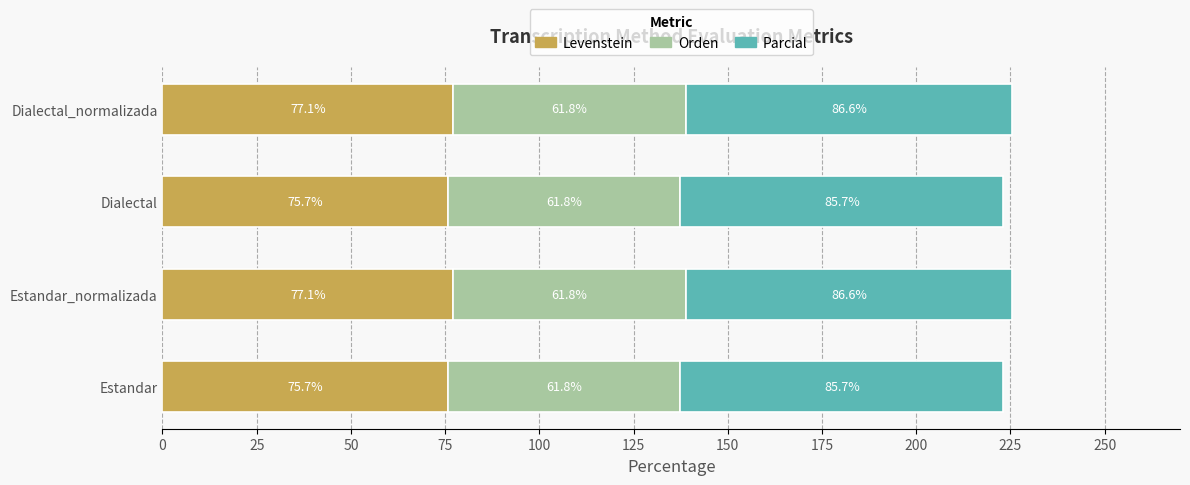

What is the total value across all series at Estandar?

223.2